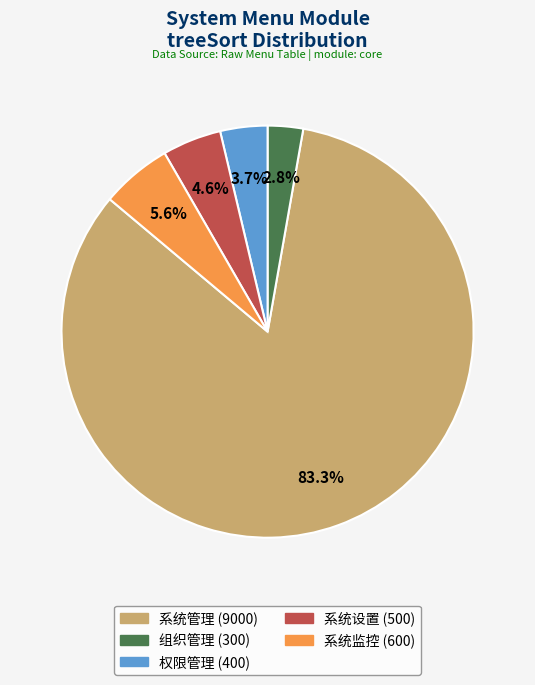

Does any single category account for the majority?

Yes